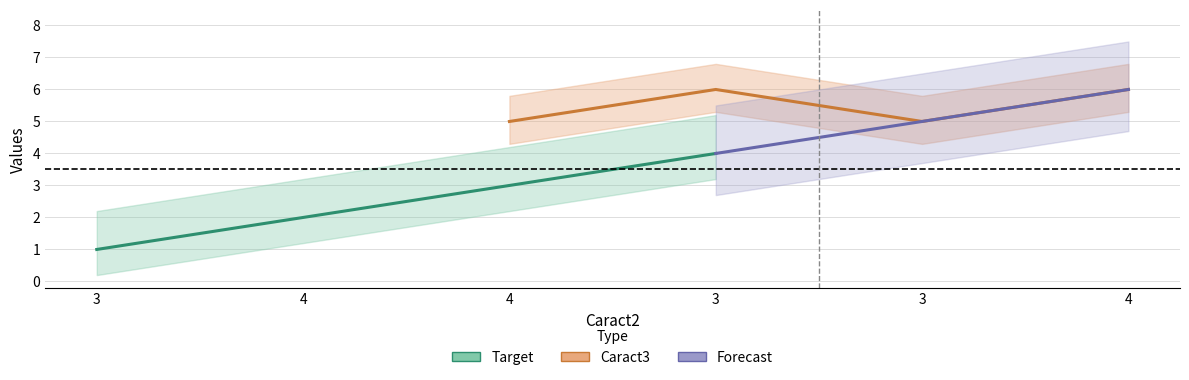

True or false: Target and Caract3 intersect in this chart.

False